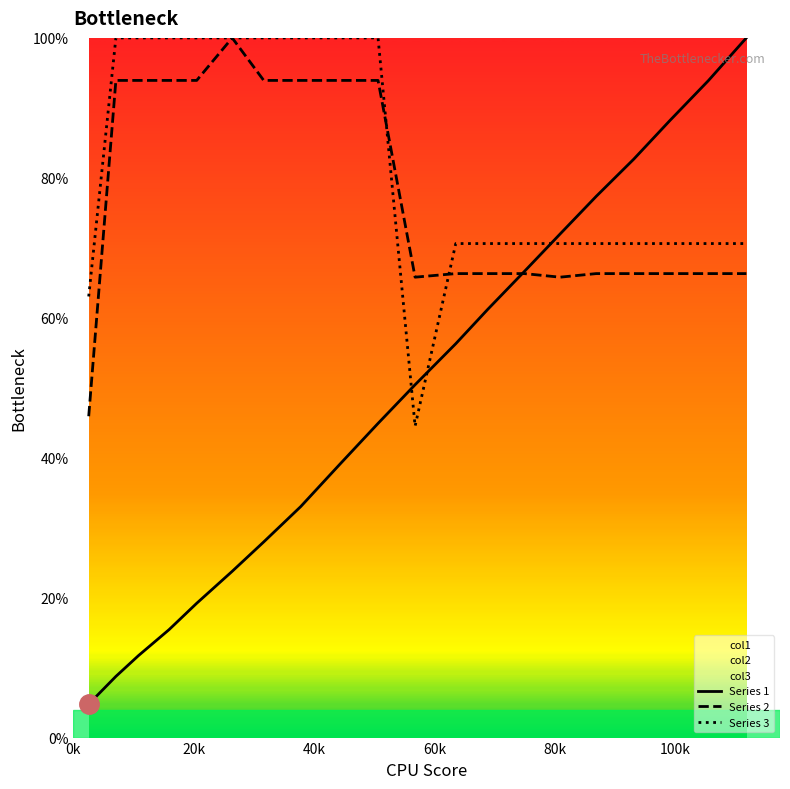

Which series ends up on top after the final intersection of Series 1 and Series 3?

Series 1